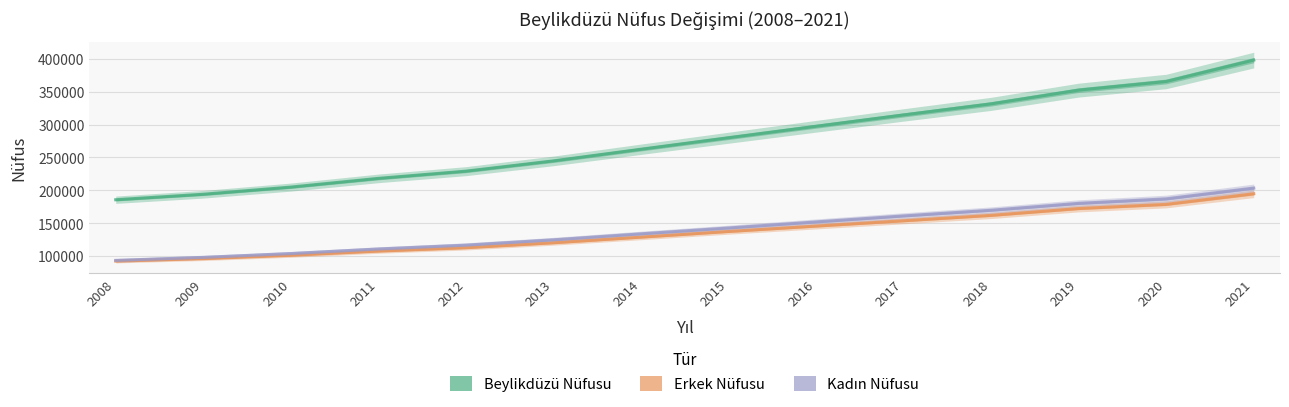

Which category has the lowest value in the Erkek Nüfusu series?

2008